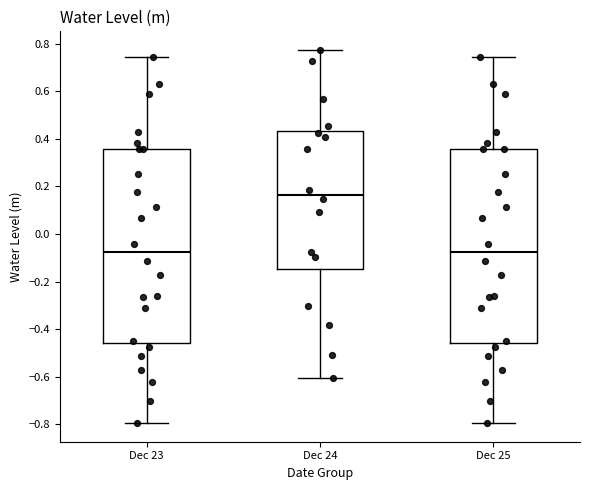

Which box has the highest median line?

Dec 24